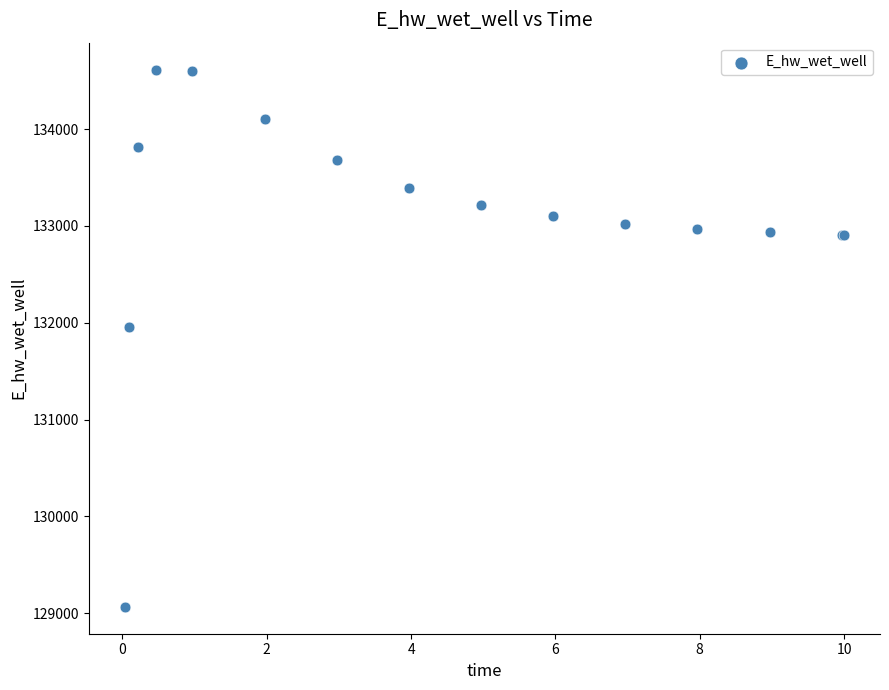

What Y value in the scatter plot is closest to 131840?

131960.9